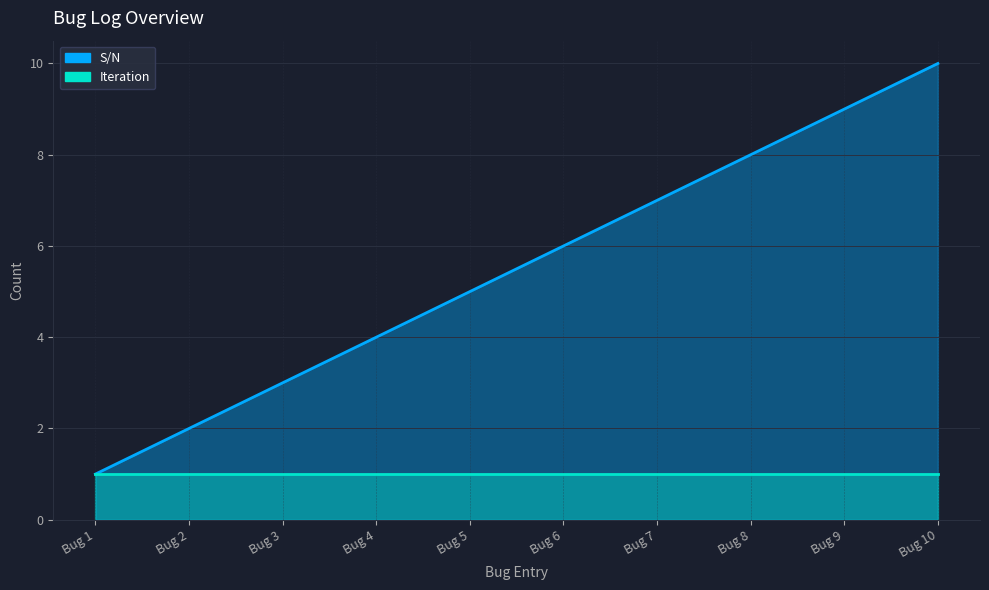

Does the chart display data point markers on the line(s)?

No